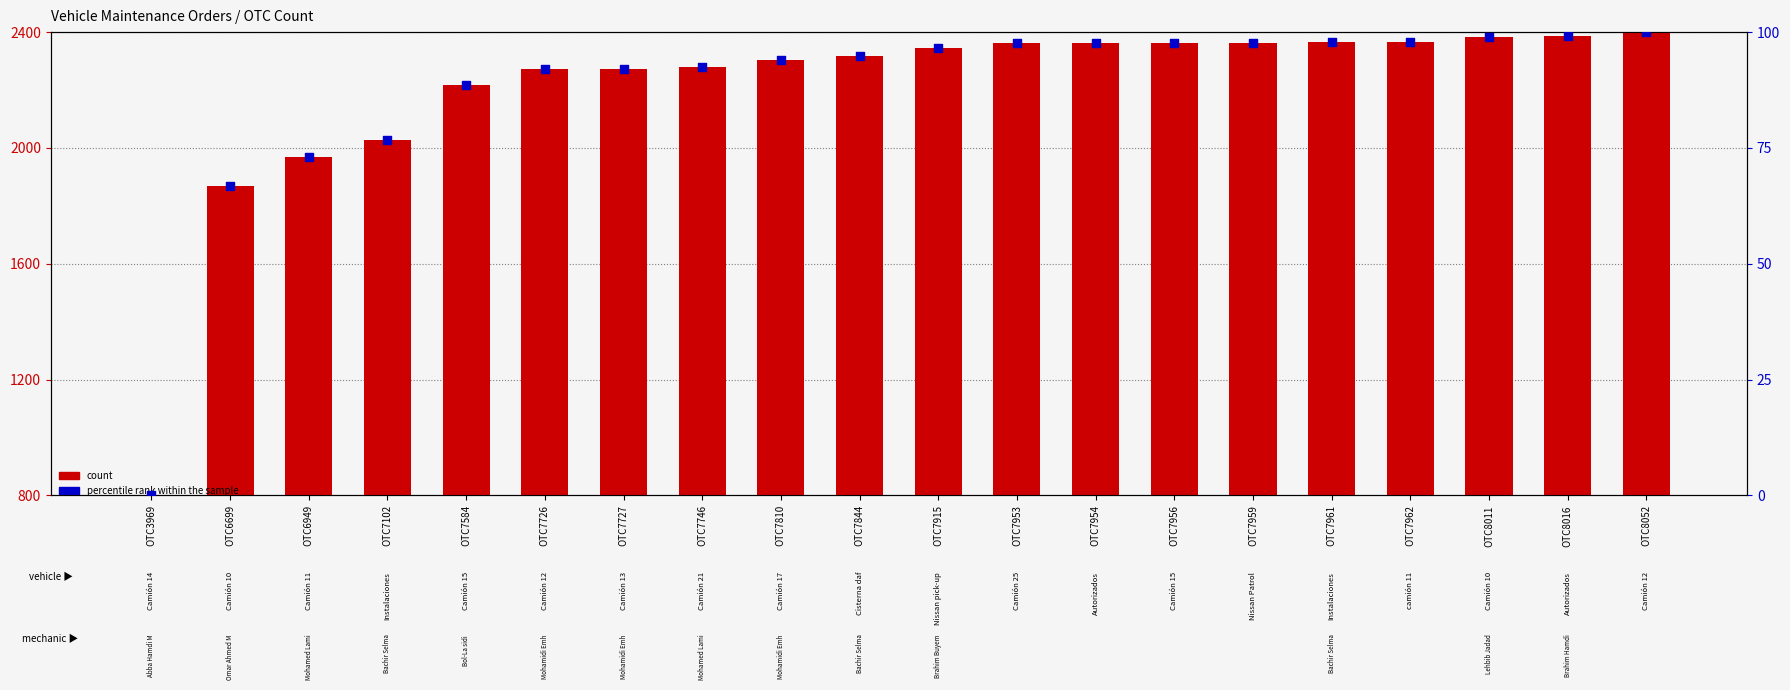

Which series contains the highest Y value?

count